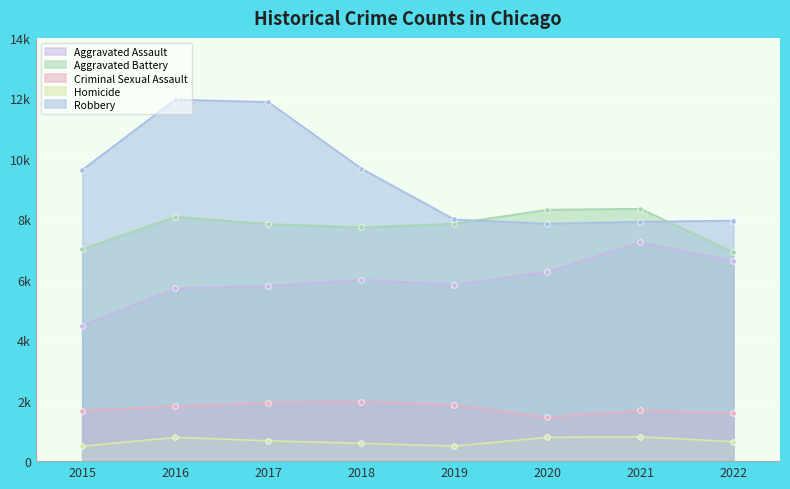

Between 2018 and 2015, which is larger?

2018